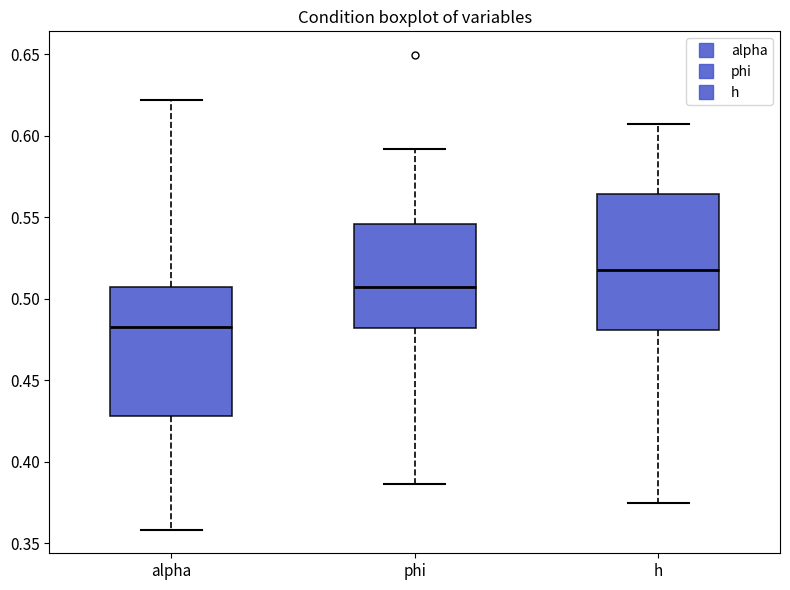

Where is the lower edge of the box for alpha on the y-axis? The values are not printed on the chart, so give them approximately, as read against the axis.

0.430